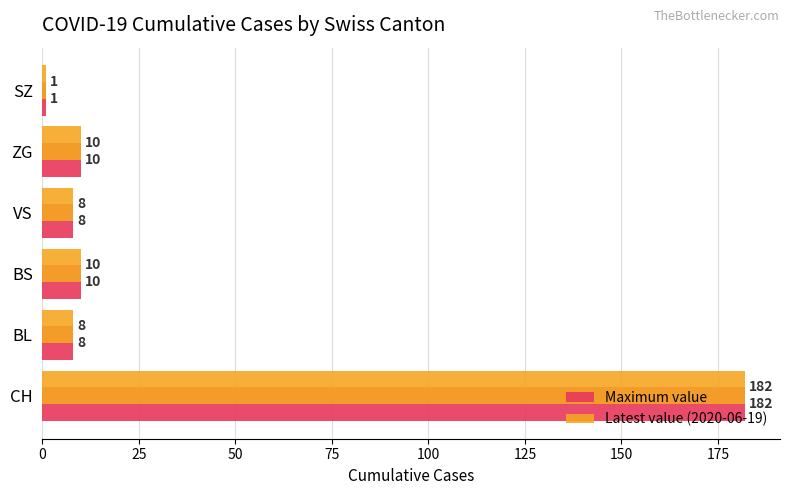

What is the approximate value of Latest value (2020-06-19) at BS, to the nearest 10?

10